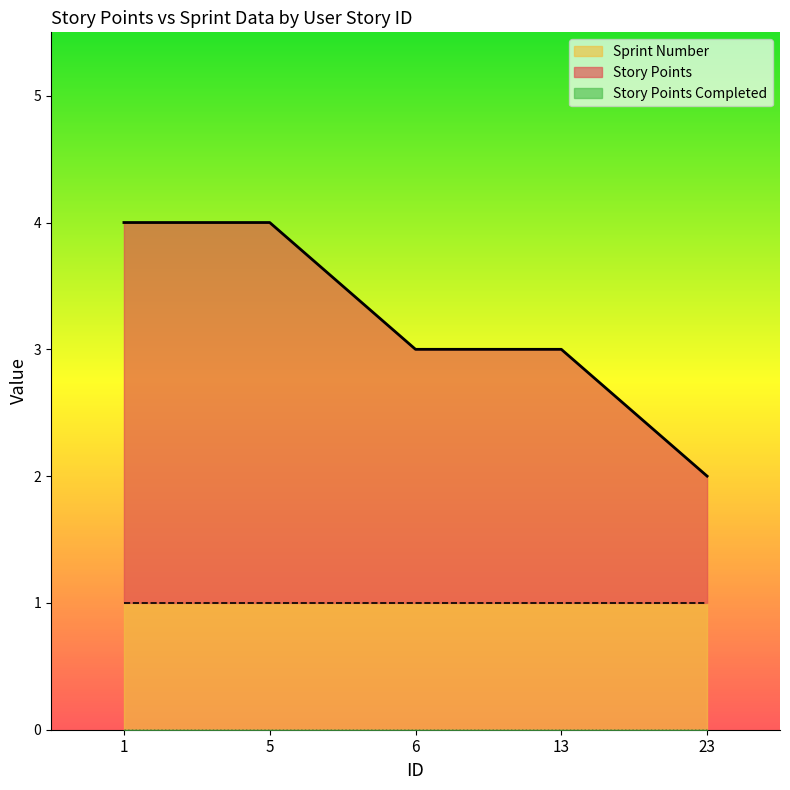

Reading left to right, what are all the values shown in this chart?

Story Points: 1=4	5=4	6=3	13=3	23=2
Sprint Number: 1=1	5=1	6=1	13=1	23=1
Story Points Completed: 1=0	5=0	6=0	13=0	23=0